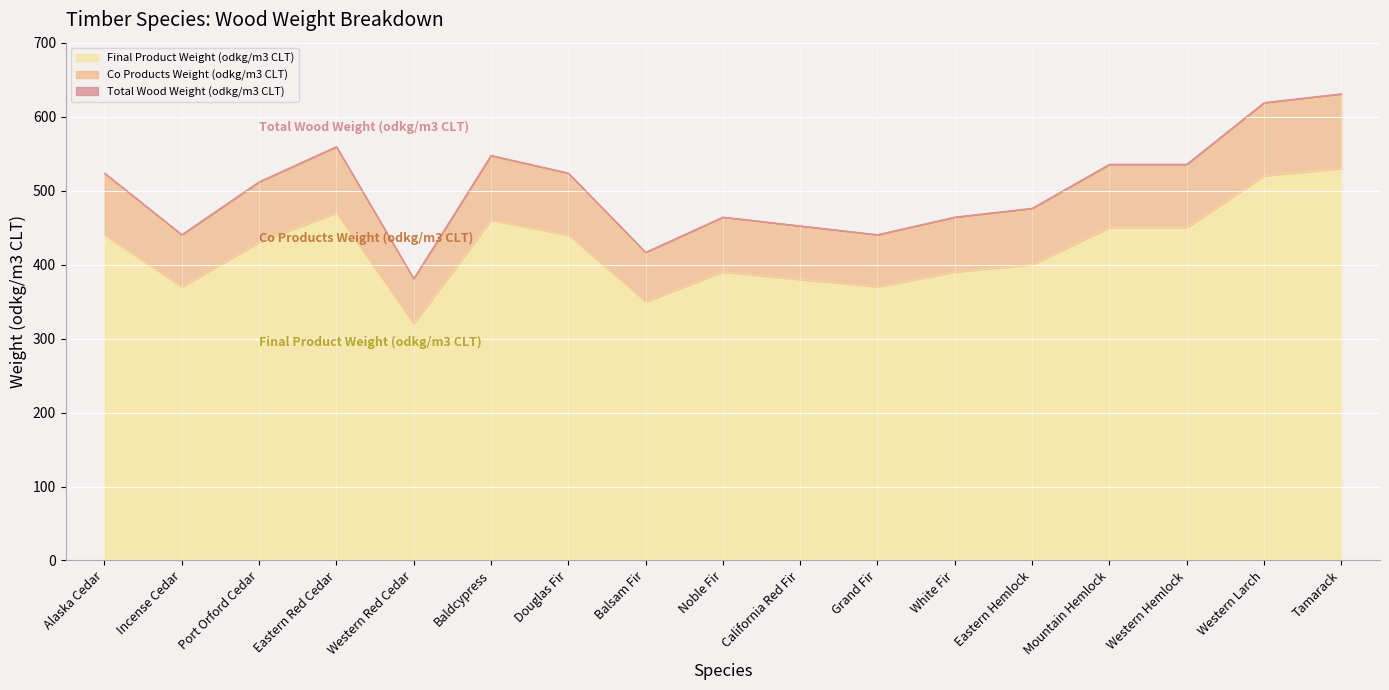

What are all the series names shown in the legend?

Final Product Weight (odkg/m3 CLT), Co Products Weight (odkg/m3 CLT), Total Wood Weight (odkg/m3 CLT)